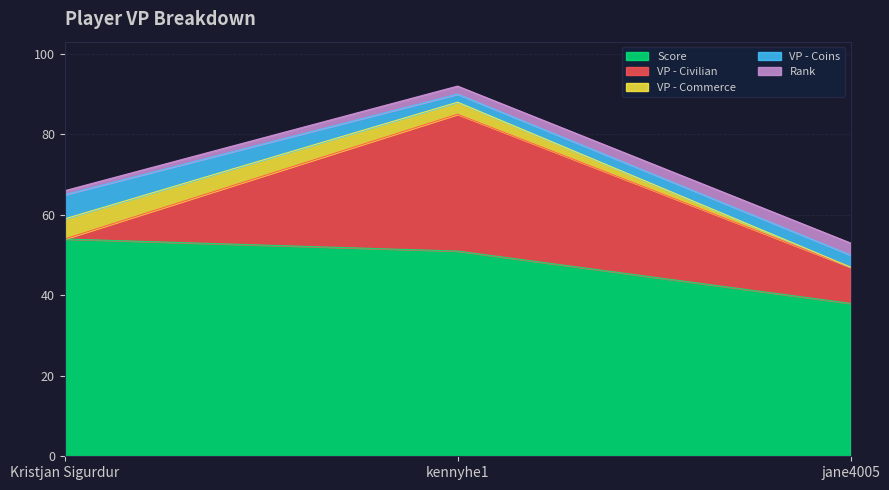

At how many categories does at least one series exceed 3?

3